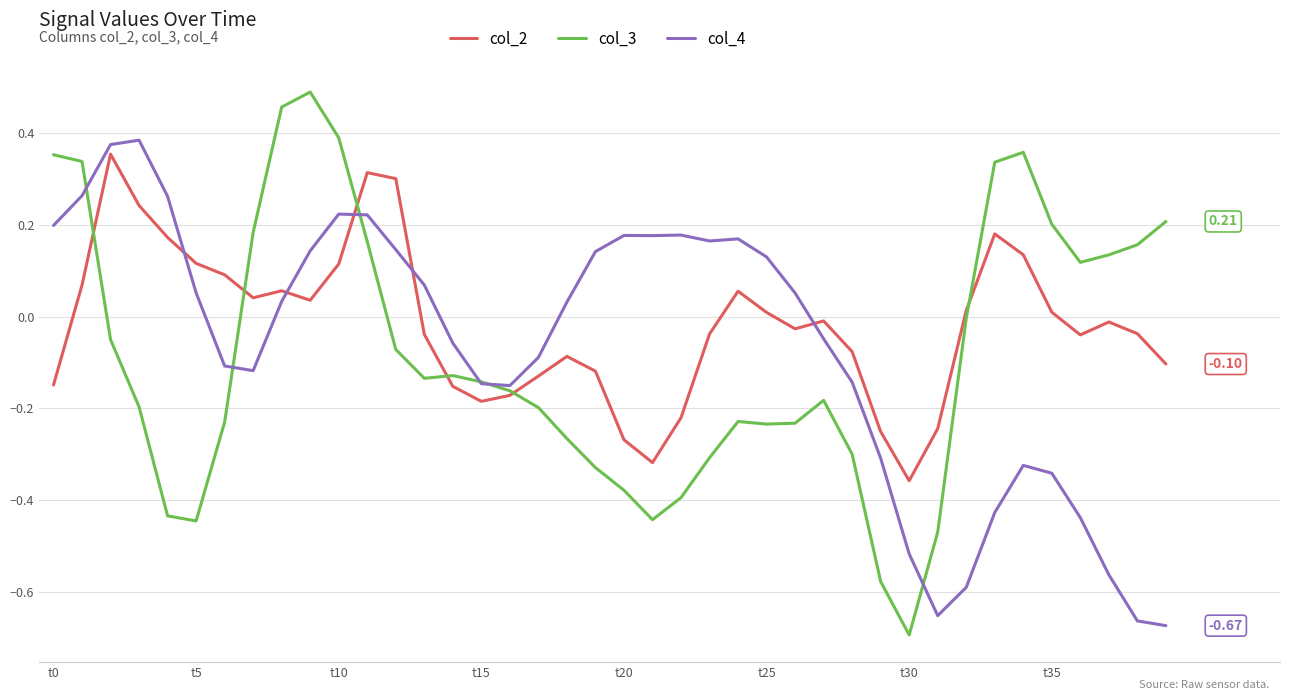

After their last crossing, which series has the higher values: col_2 or col_4?

col_2